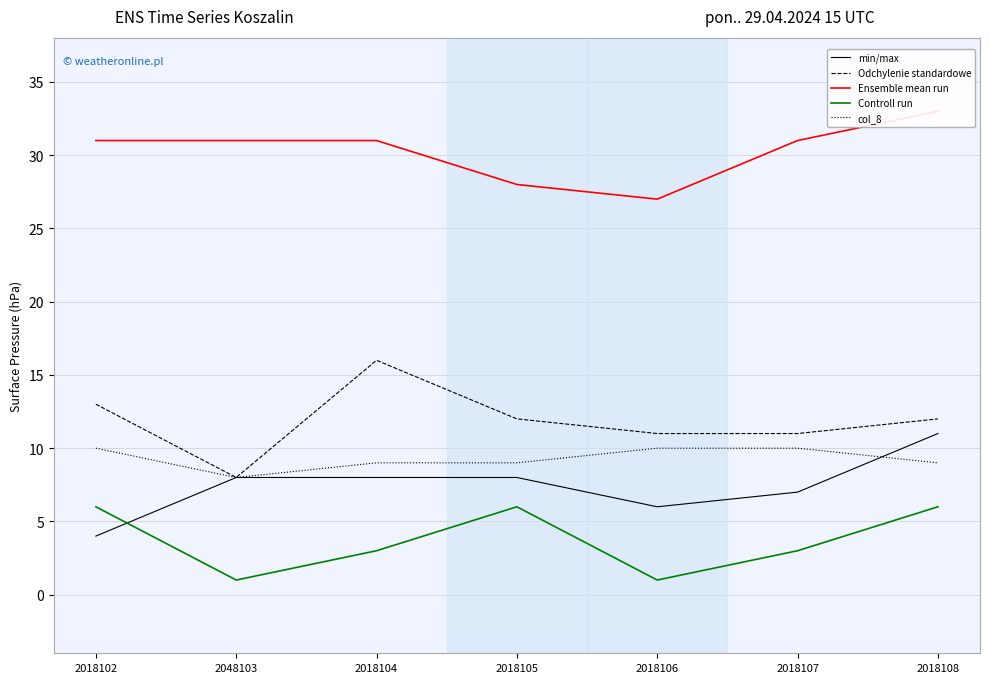

Does the chart display data point markers on the line(s)?

No